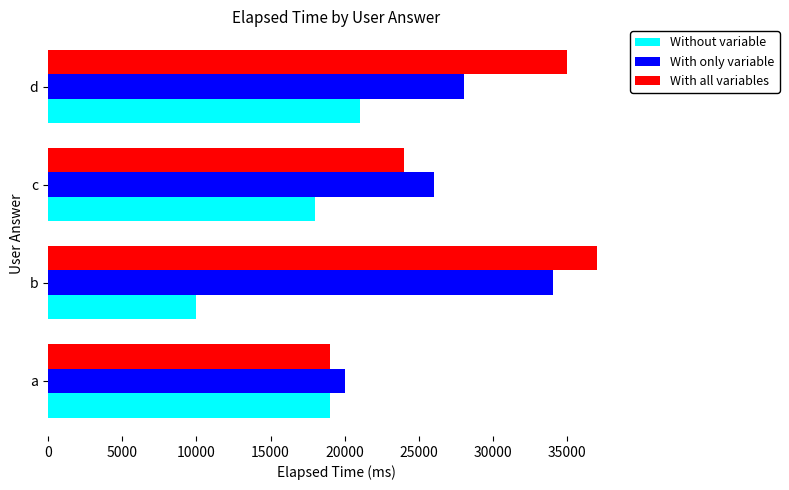

The value of Without variable at c is 18000. True or false?

True